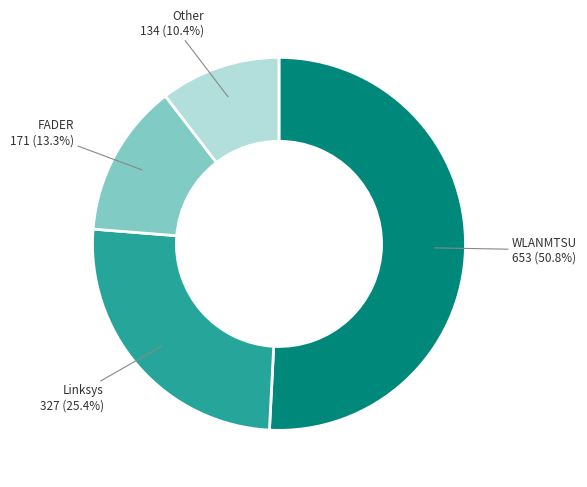

Is there any slice that represents more than half of the pie?

Yes